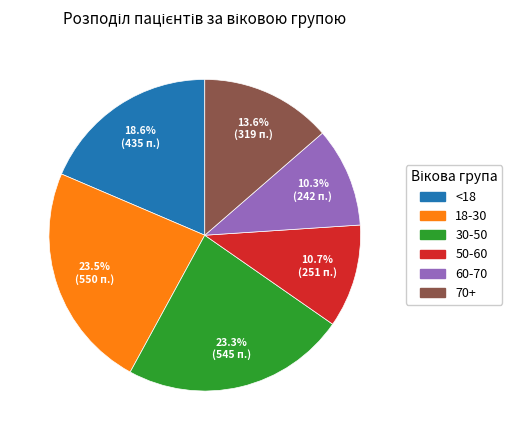

Which has a higher value, 50-60 or <18?

<18